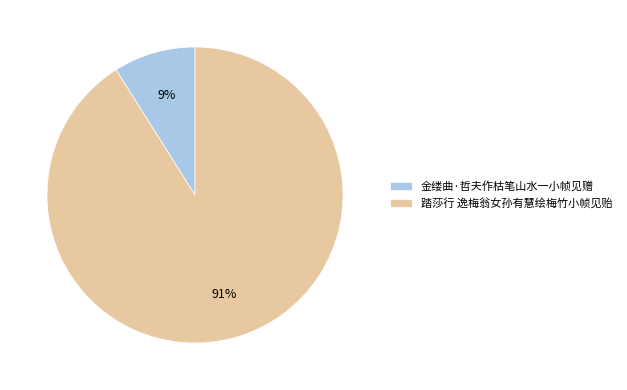

How many slices are in this pie chart?

2